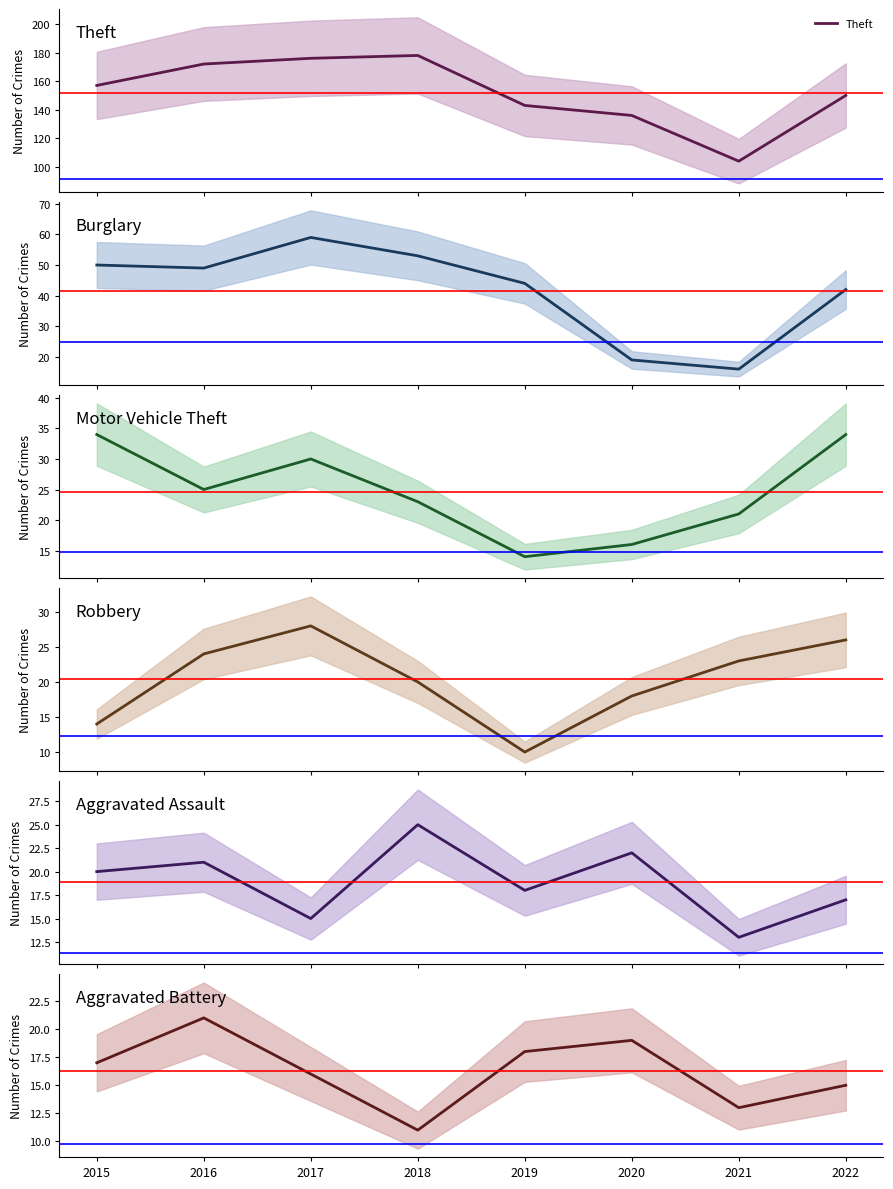

The Burglary series shows 50 at 2015. True or false?

True